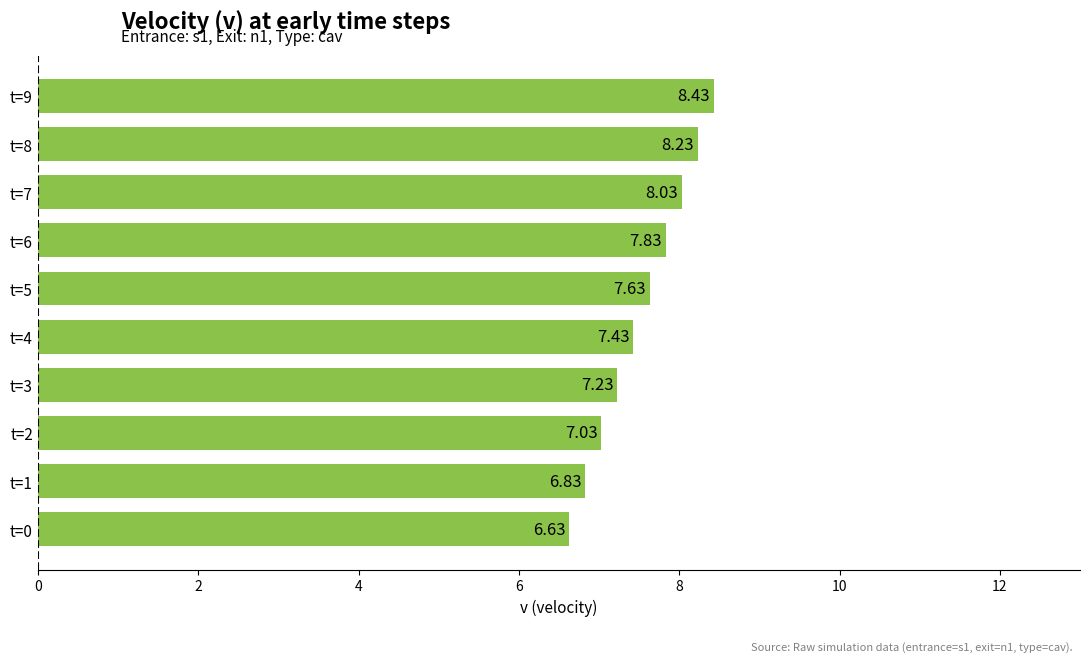

How many values exceed 7?

8